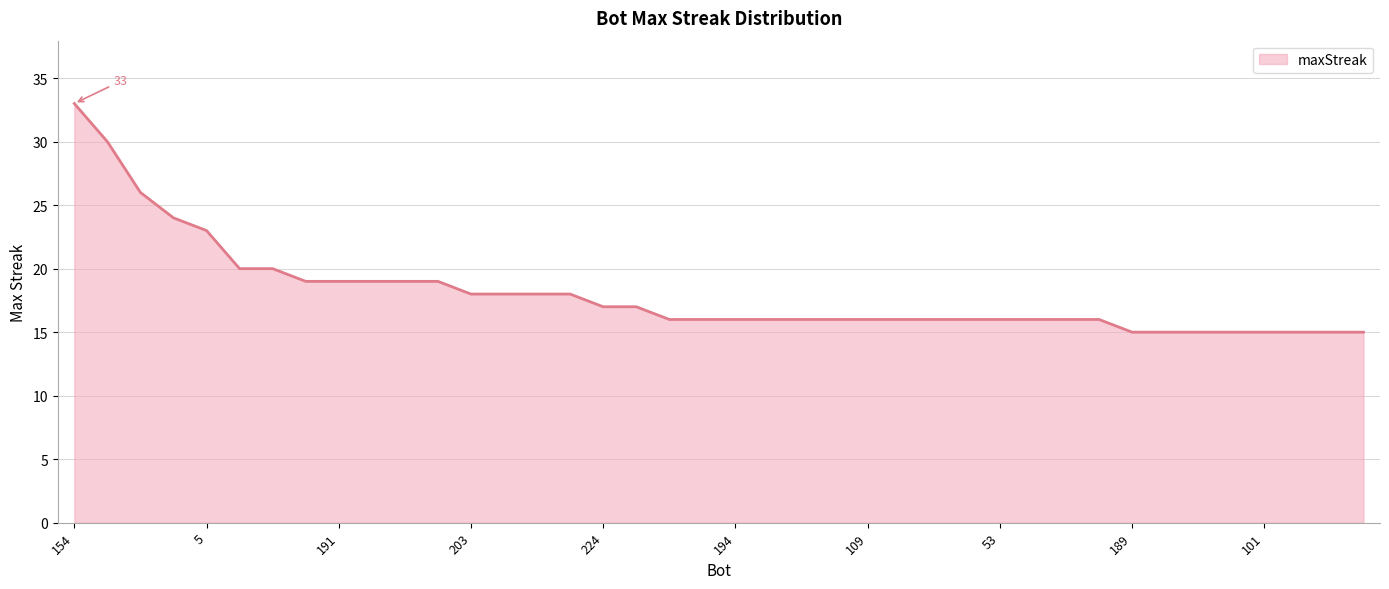

What is the difference between the maximum and minimum values?

18